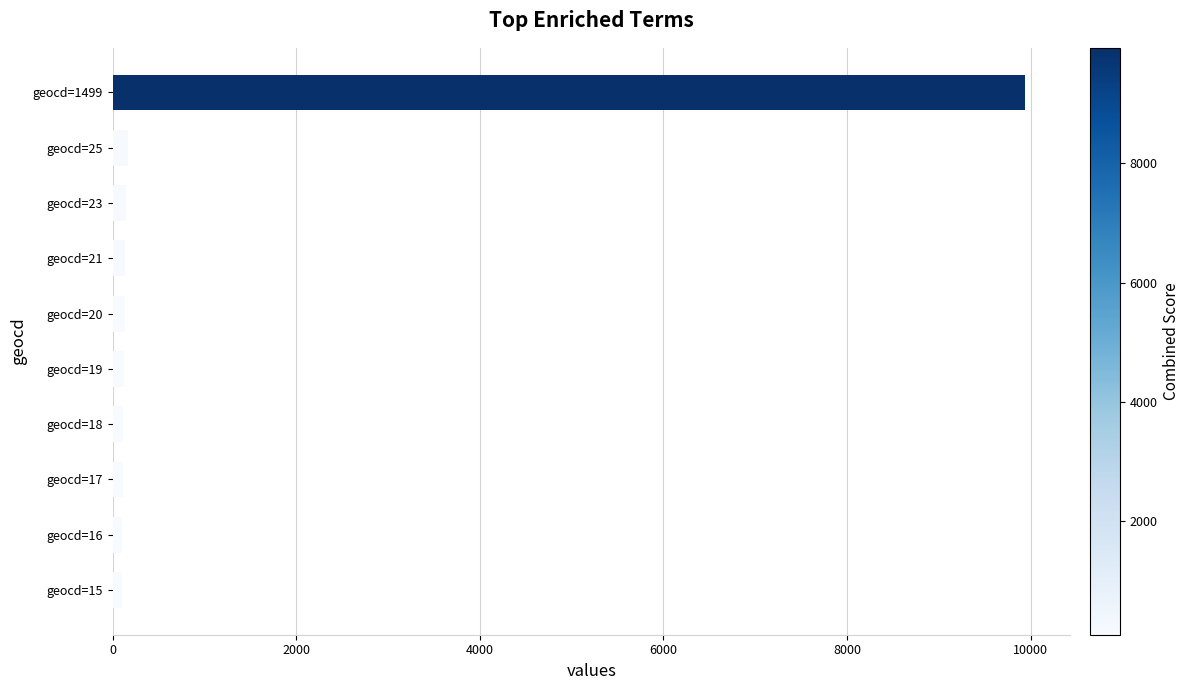

What is the average value?

1108